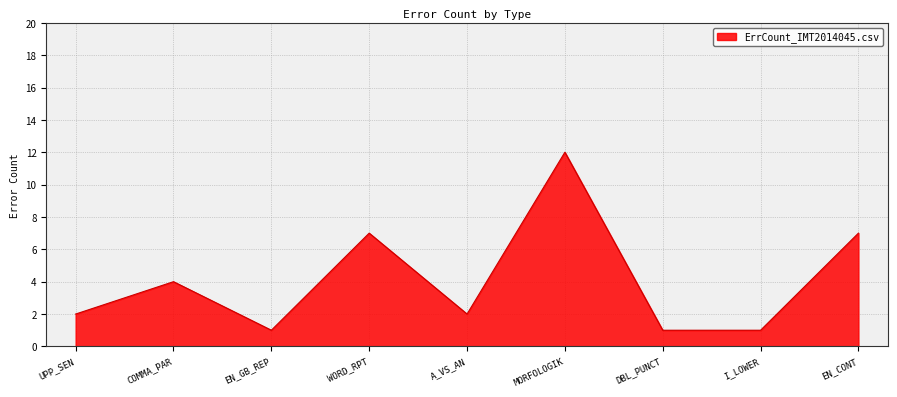

Count the number of categories in the chart.

9